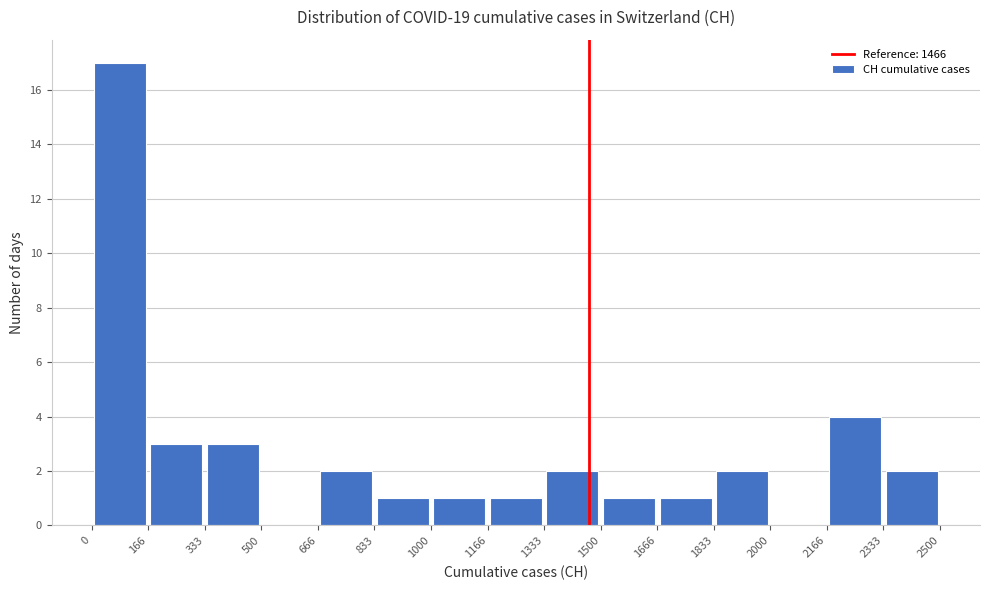

What is the height of the bar covering 166 to 333 on the x-axis? The values are not printed on the chart, so give them approximately, as read against the axis.

3